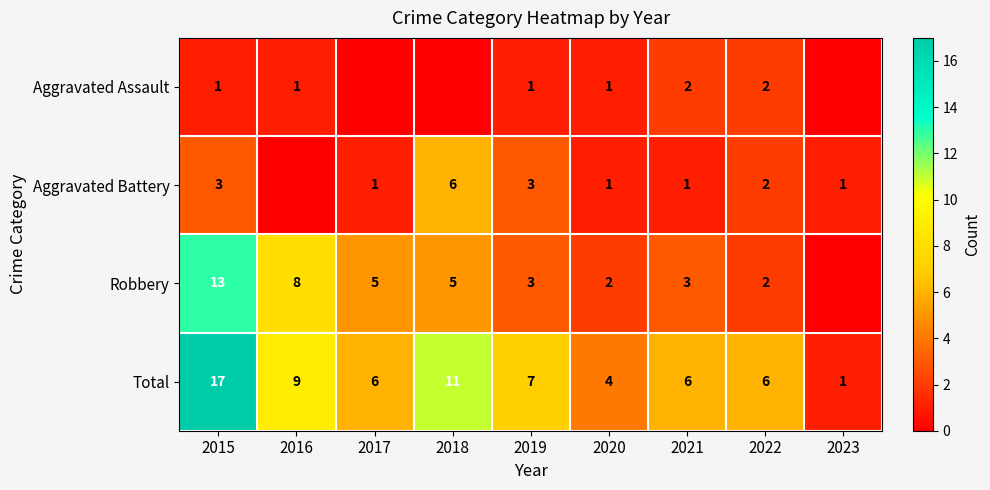

Is the value of Aggravated Assault at 2016 greater than the value of Total at 2017?

No